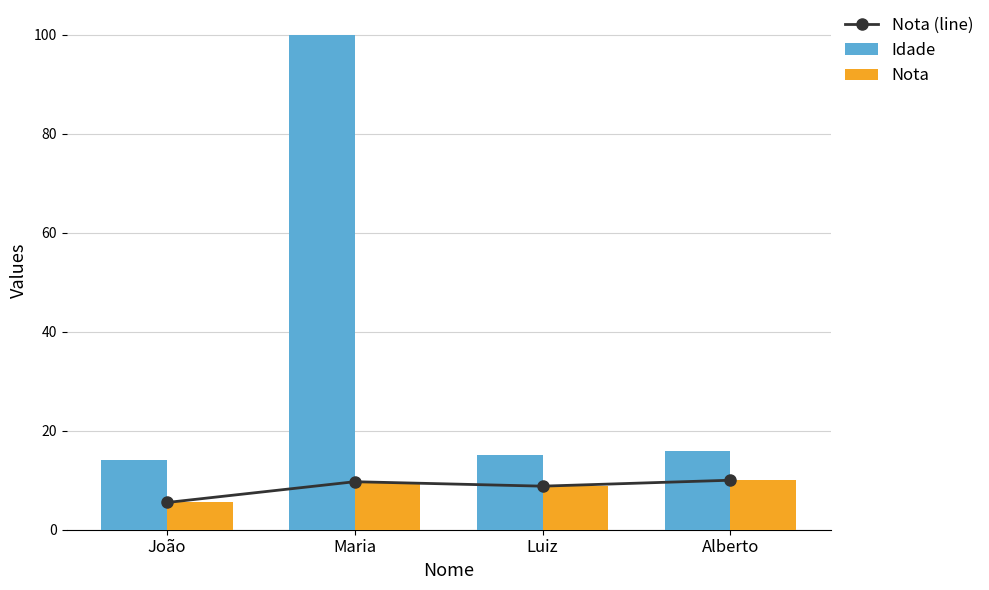

What is the spread (max minus min) of values at Luiz?

6.2